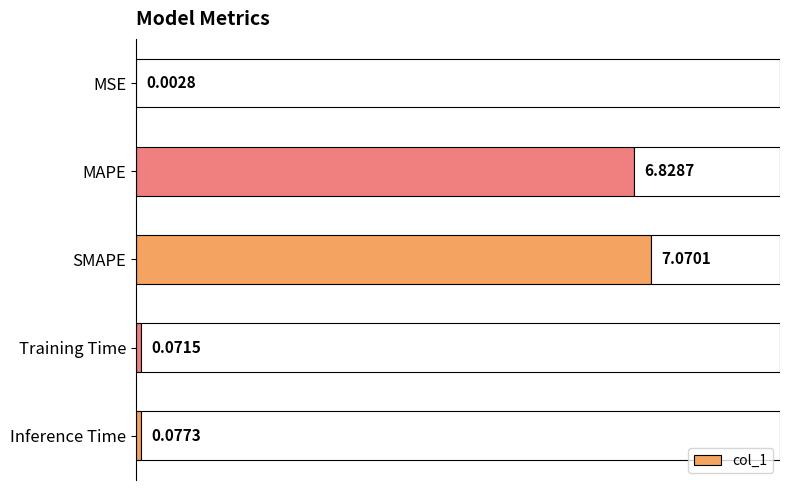

At which label is col_1 closest to 3?

Inference Time